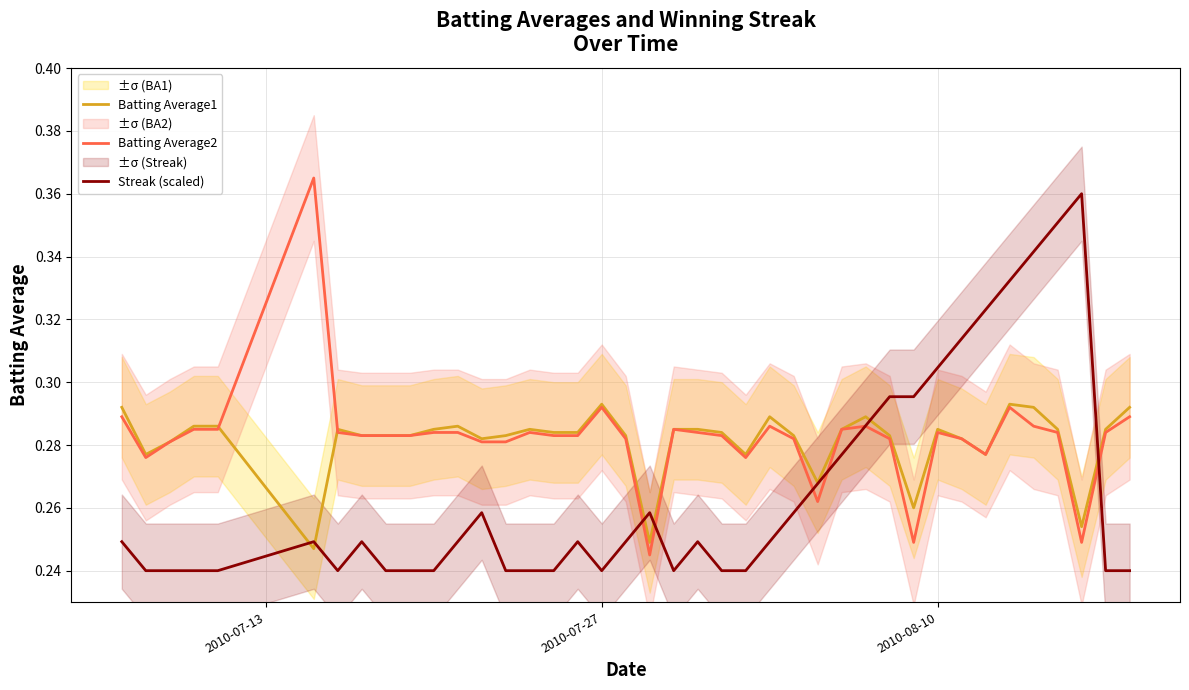

Reading left to right, list all the values displayed in this chart.

Batting Average1: 0.3	0.3	0.3	0.3	0.3	0.2	0.3	0.3	0.3	0.3	0.3	0.3	0.3	0.3	0.3	0.3	0.3	0.3	0.3	0.2	0.3	0.3	0.3	0.3	0.3	0.3	0.3	0.3	0.3	0.3	0.3	0.3	0.3	0.3	0.3	0.3	0.3	0.3	0.3	0.3
Batting Average2: 0.3	0.3	0.3	0.3	0.3	0.4	0.3	0.3	0.3	0.3	0.3	0.3	0.3	0.3	0.3	0.3	0.3	0.3	0.3	0.2	0.3	0.3	0.3	0.3	0.3	0.3	0.3	0.3	0.3	0.3	0.2	0.3	0.3	0.3	0.3	0.3	0.3	0.2	0.3	0.3
Streak (scaled): 0.2	0.2	0.2	0.2	0.2	0.2	0.2	0.2	0.2	0.2	0.2	0.2	0.3	0.2	0.2	0.2	0.2	0.2	0.2	0.3	0.2	0.2	0.2	0.2	0.2	0.3	0.3	0.3	0.3	0.3	0.3	0.3	0.3	0.3	0.3	0.3	0.4	0.4	0.2	0.2